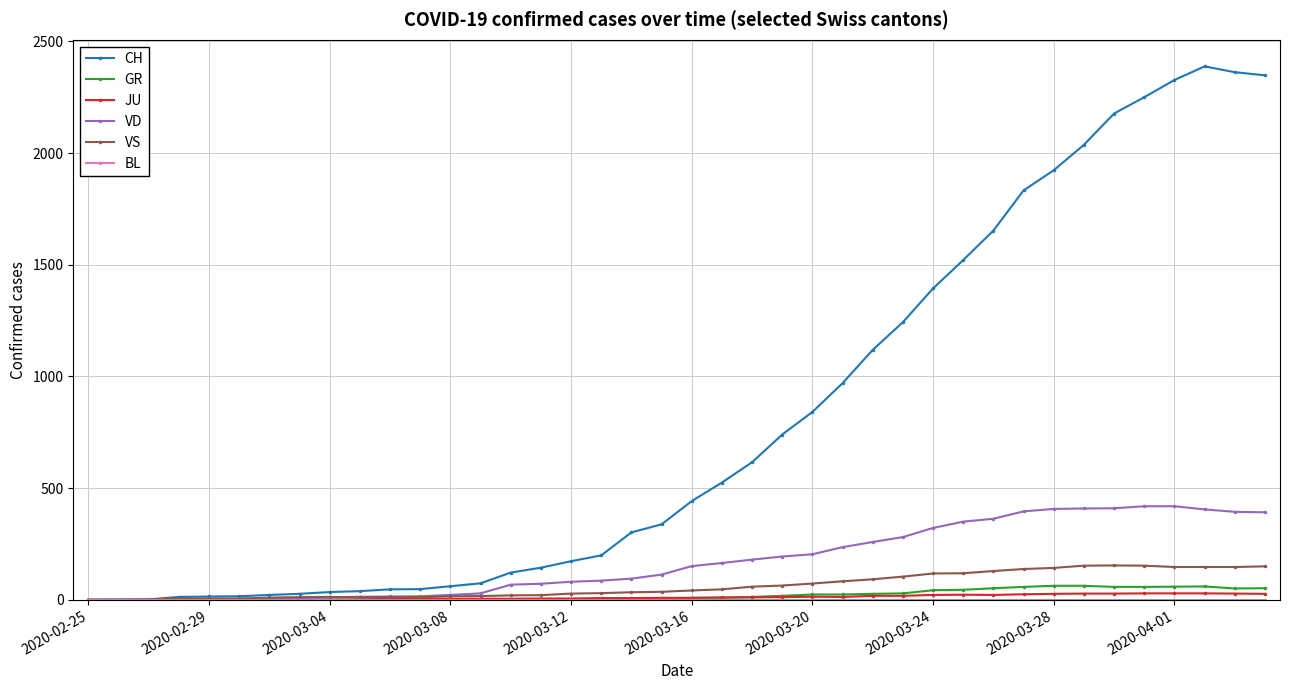

Which series has the largest total across all categories?

CH